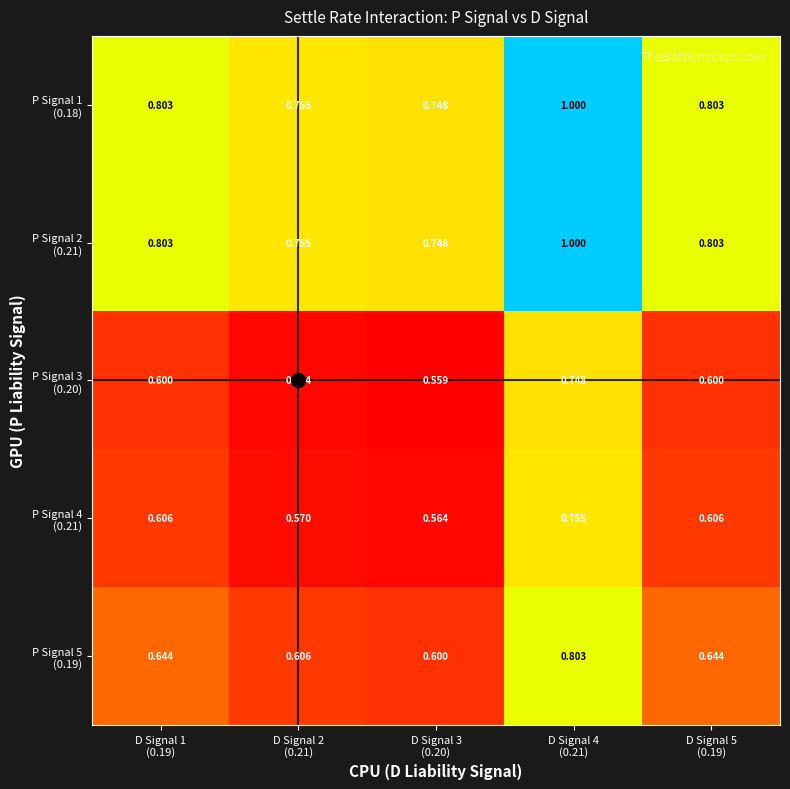

At which category is the sum across all series the highest?

D Signal 4
(0.21)